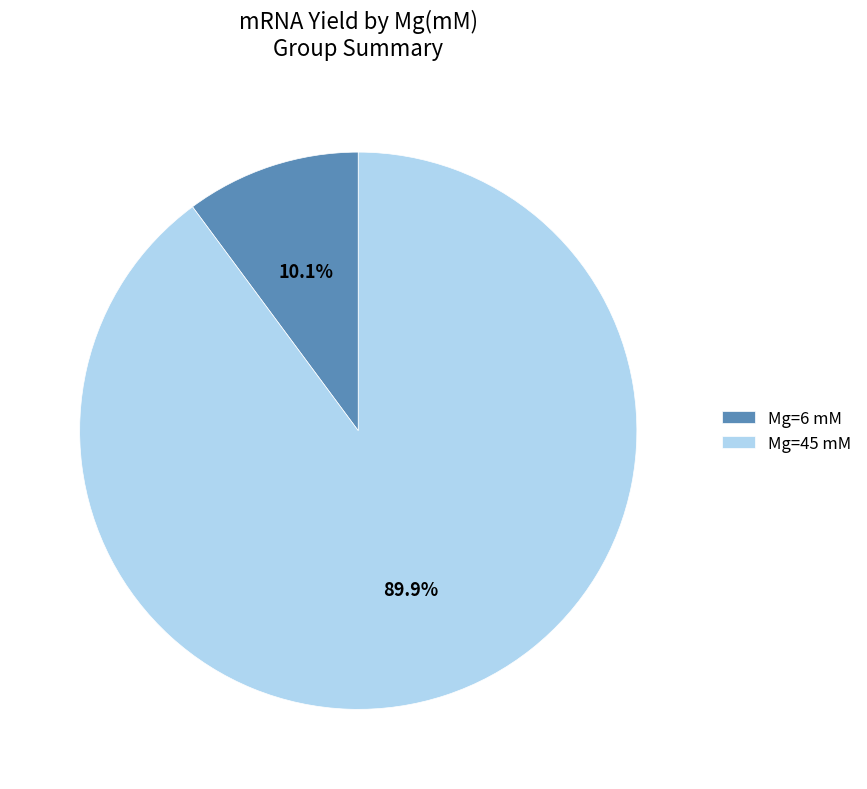

What portion of the pie excludes Mg=45 mM?

10.1%